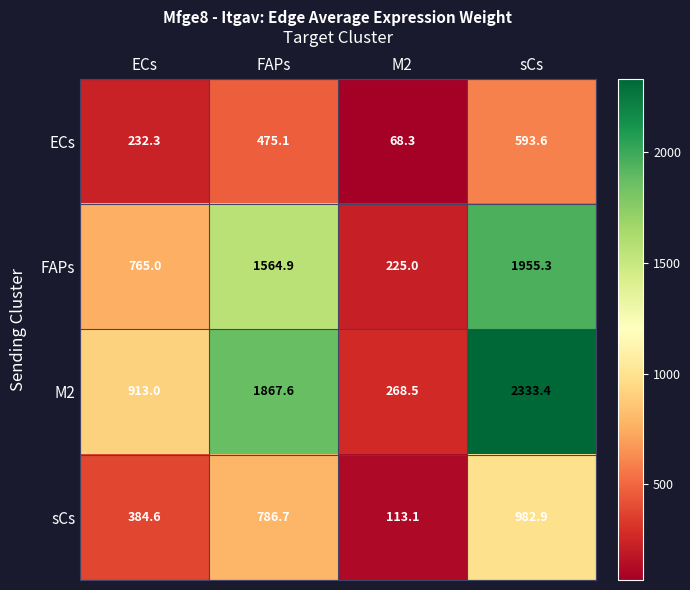

True or false: M2 has a value of 268.5 at M2.

True